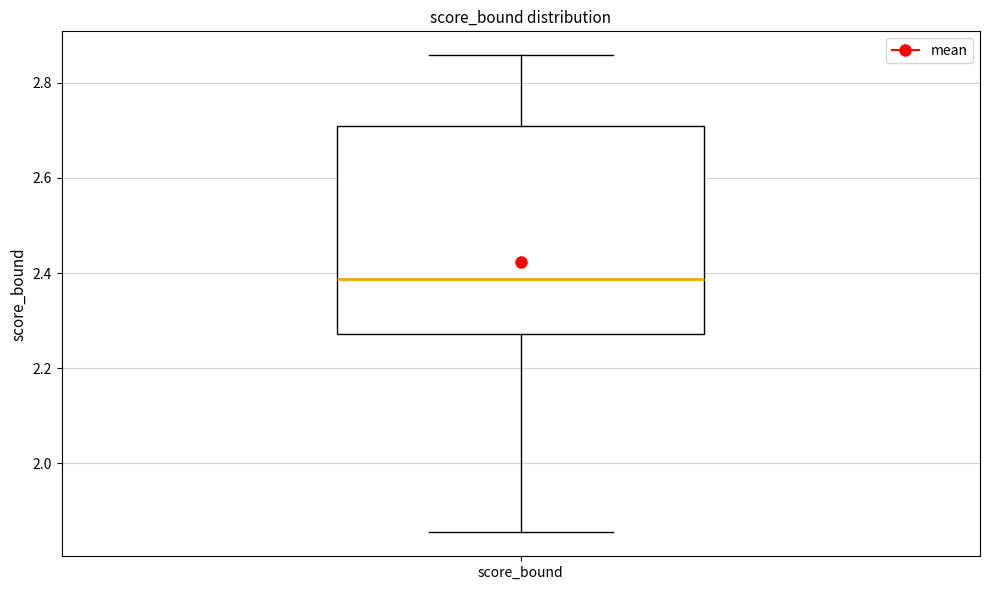

Read this box plot against the y-axis: the position of the median line, the range covered by the box, and the ends of both whiskers. The values are not printed on the chart, so give them approximately, as read against the axis.

median 2.38, box 2.28 to 2.72, whiskers 1.86 to 2.86